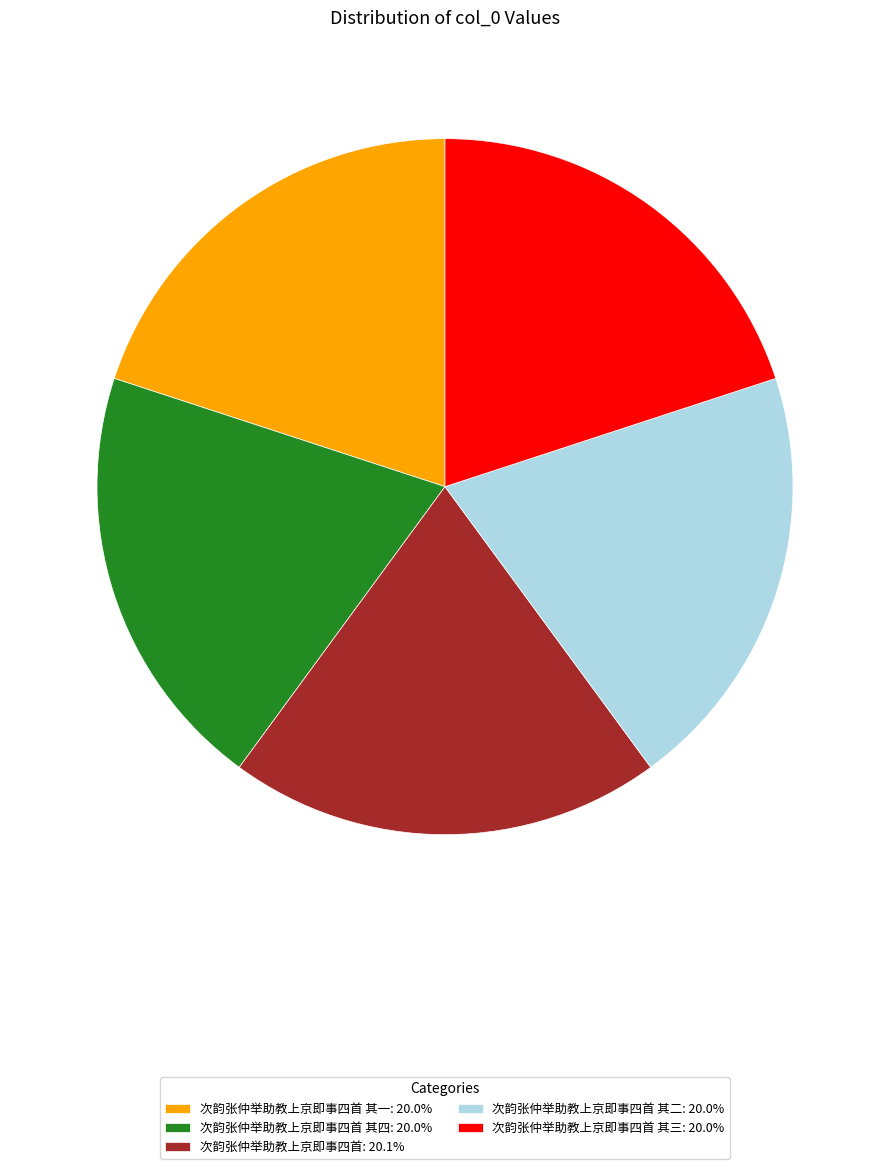

How many slices are in this pie chart?

5